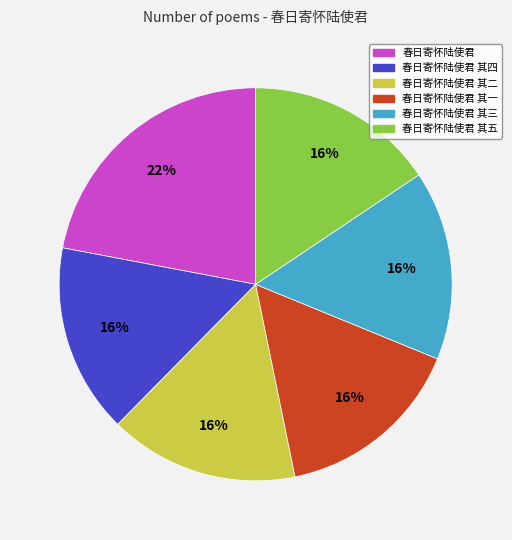

To the nearest percent, what is the average slice percentage?

17%